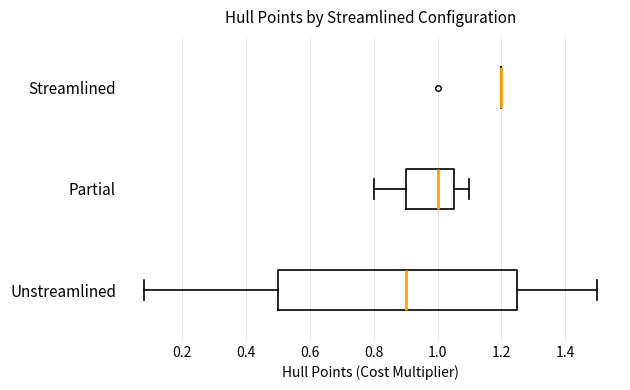

Where does the left whisker of the box for Partial end on the x-axis? The values are not printed on the chart, so give them approximately, as read against the axis.

0.80